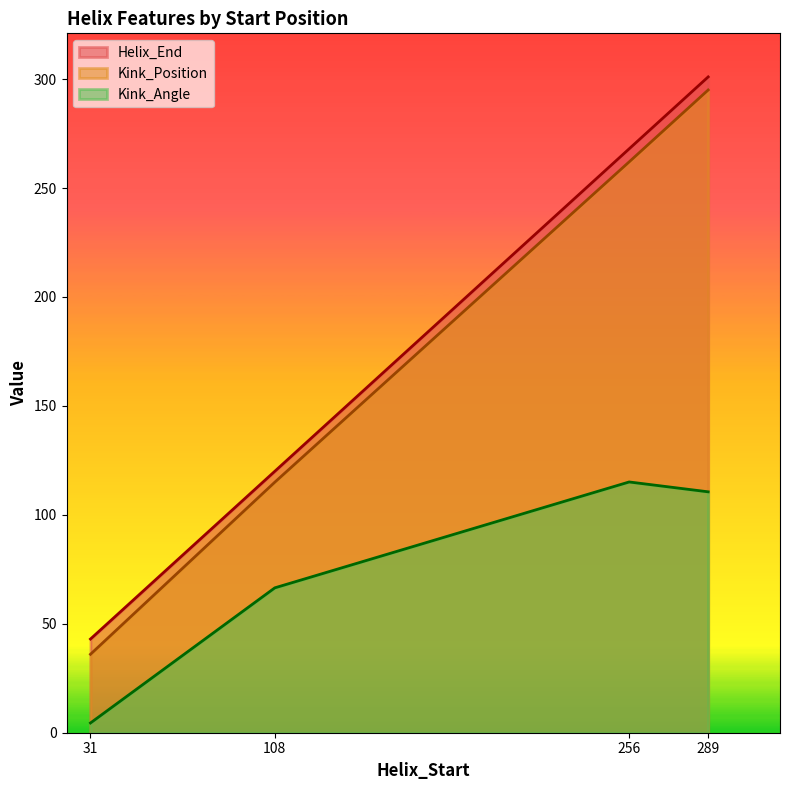

How many lines are shown in the chart?

3